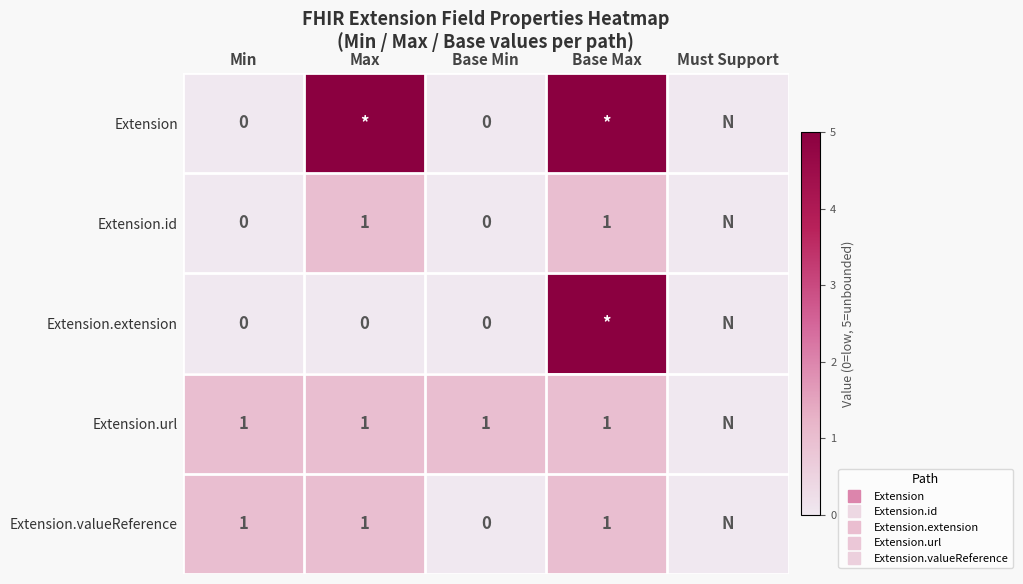

Read the Extension.extension value at Base Max.

5